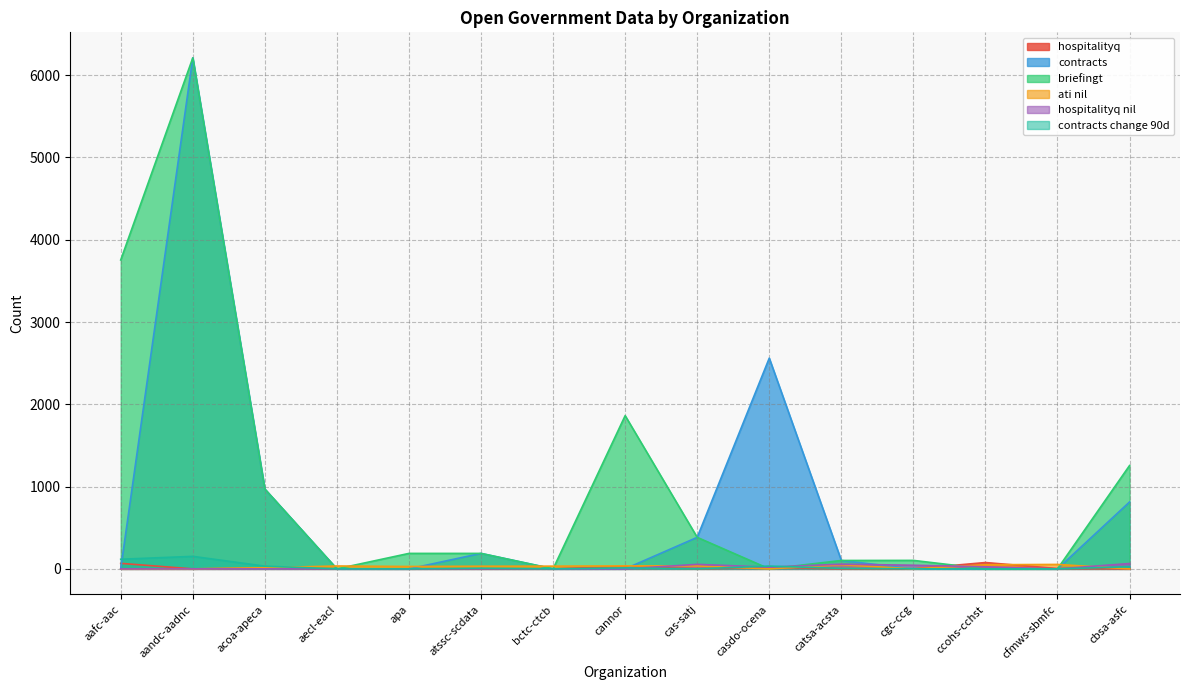

Which label corresponds to the largest value in the chart?

aandc-aadnc